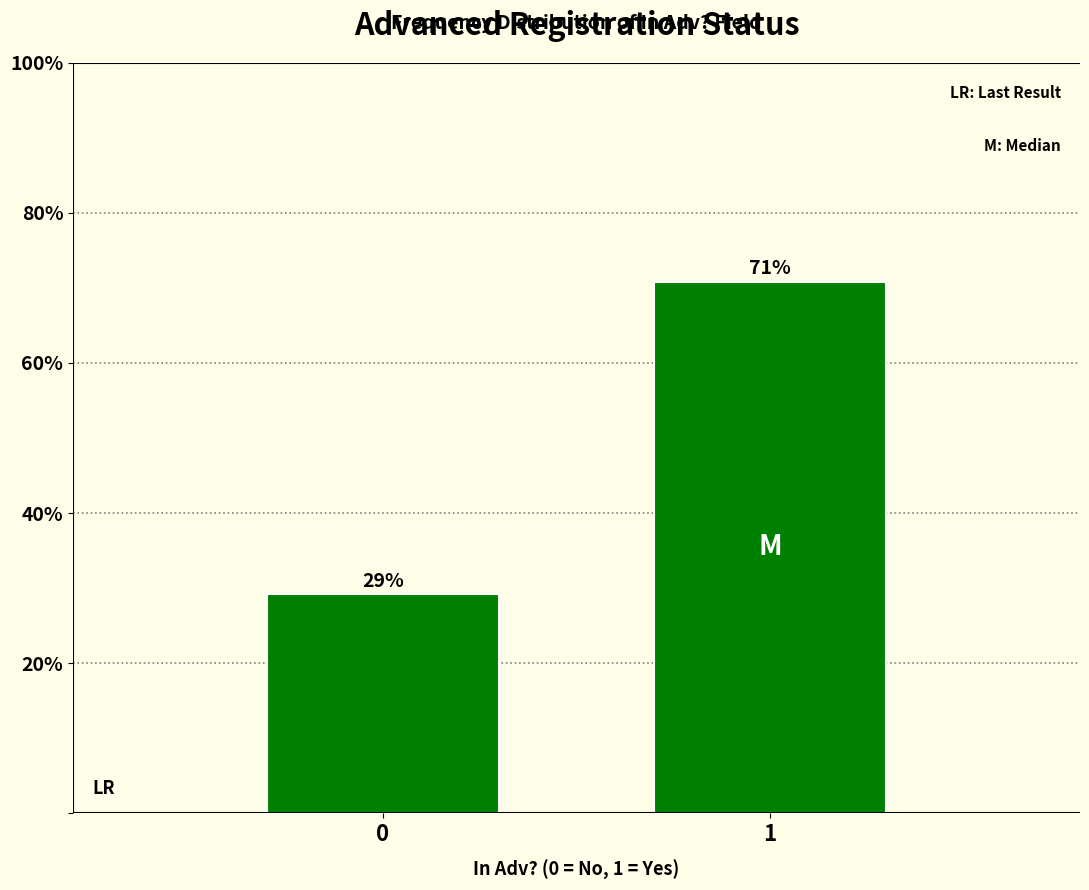

True or false: the data shows 29.2 at 0.

True